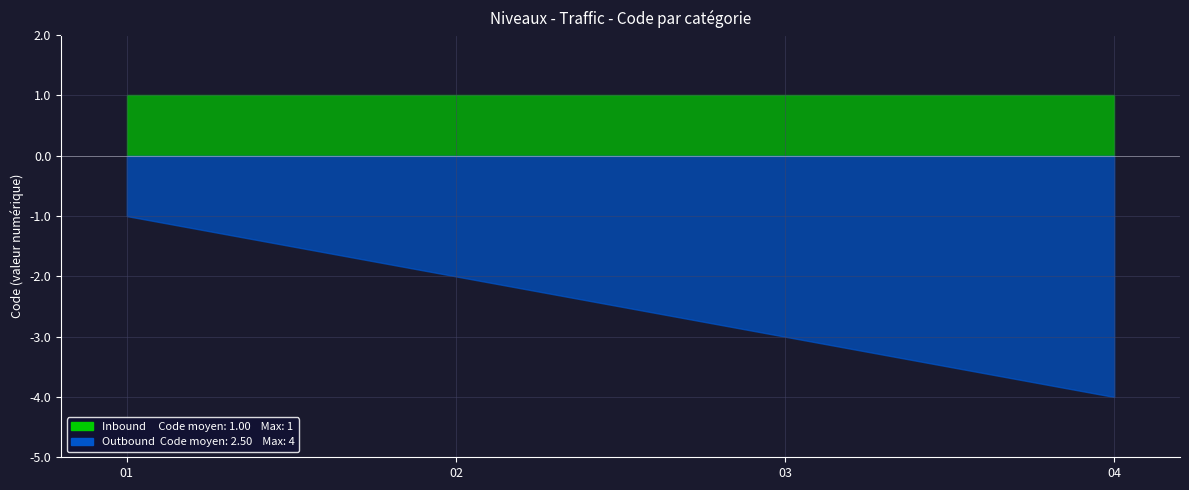

True or false: Inbound and Outbound intersect in this chart.

False